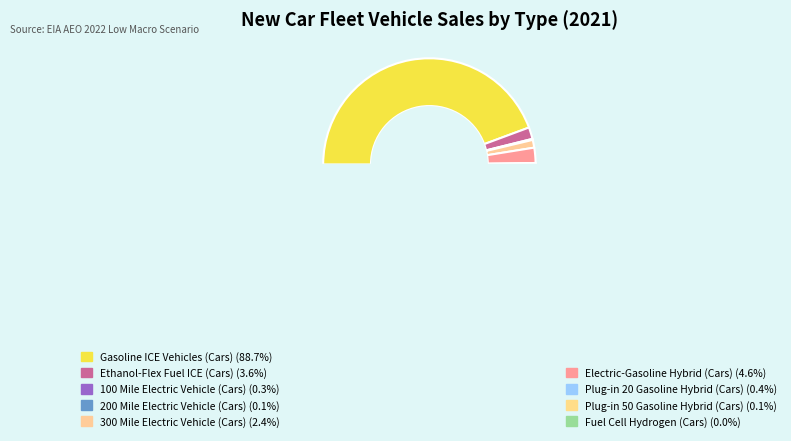

To the nearest percent, what percentage of the pie is Ethanol-Flex Fuel ICE (Cars)?

4%